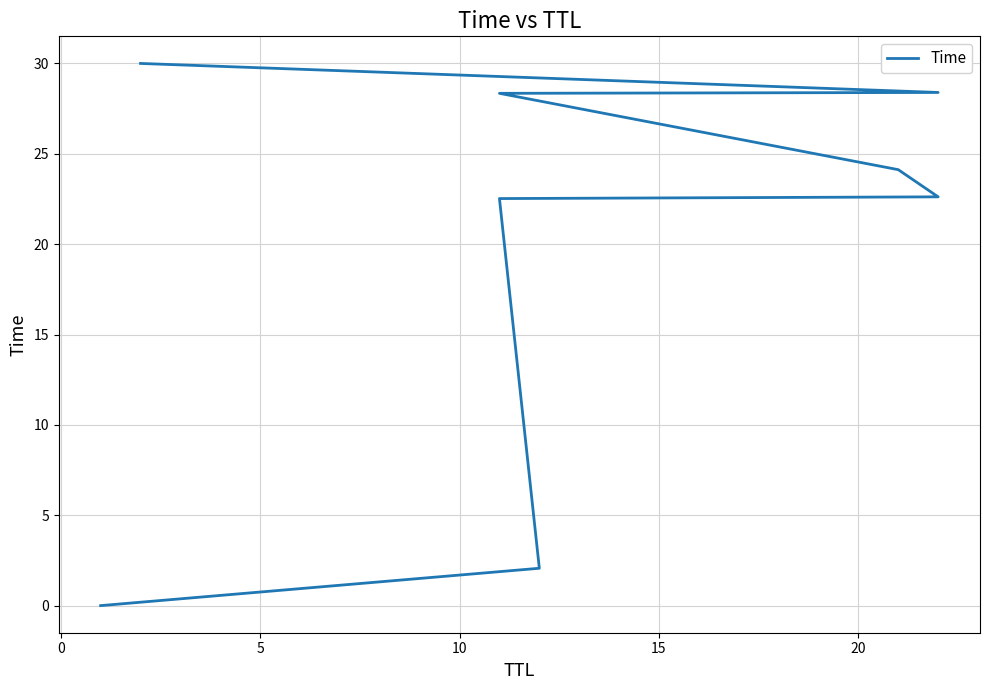

What is the difference between the maximum and second lowest values?

27.9